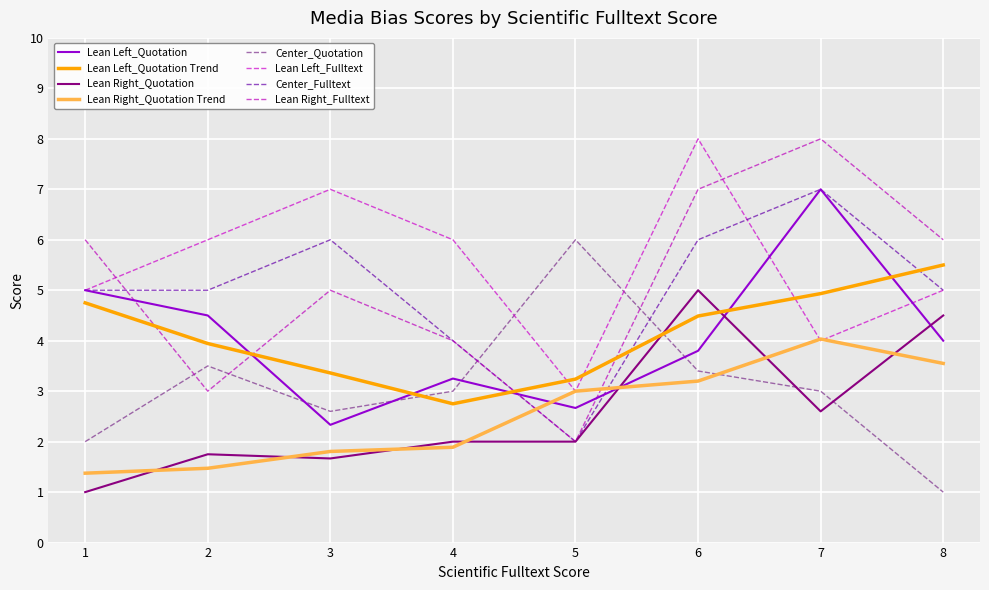

Does the chart display data point markers on the line(s)?

No